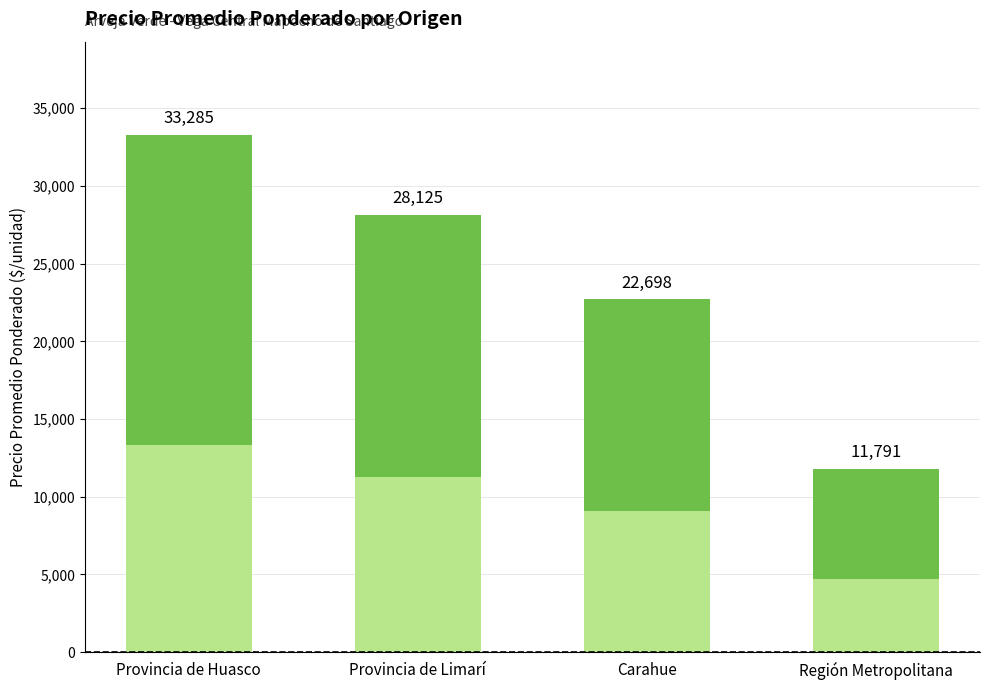

Which category has the highest value across all series?

Provincia de Huasco